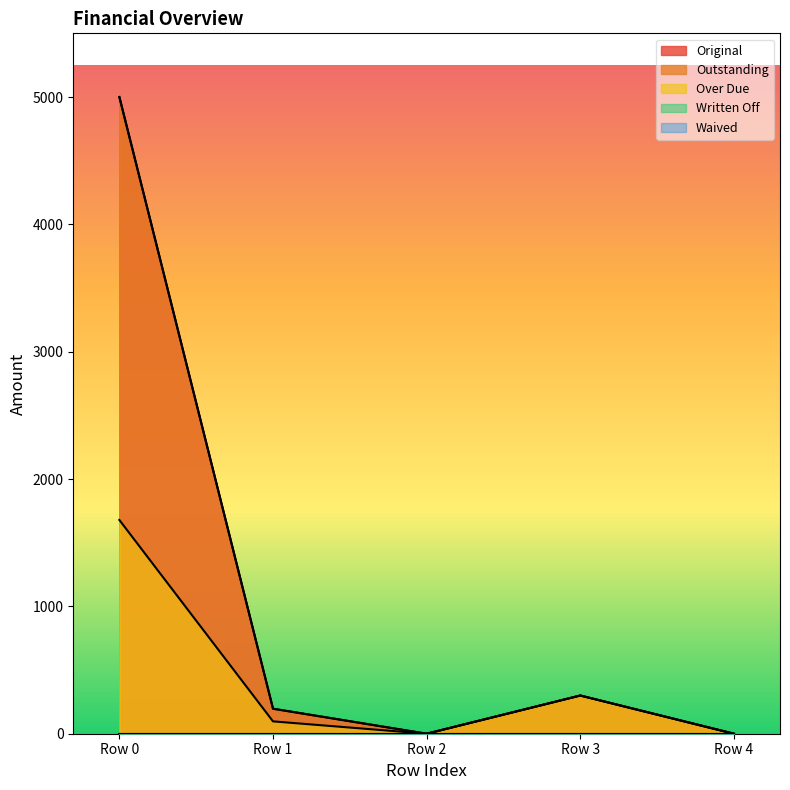

What is the difference between the second highest and minimum values in the Over Due series?

300.0